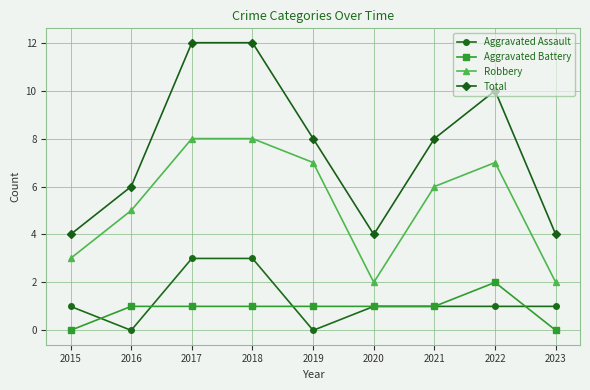

Reading left to right, what are all the values shown in this chart?

Aggravated Assault: 2015=1	2016=0	2017=3	2018=3	2019=0	2020=1	2021=1	2022=1	2023=1
Aggravated Battery: 2015=0	2016=1	2017=1	2018=1	2019=1	2020=1	2021=1	2022=2	2023=0
Robbery: 2015=3	2016=5	2017=8	2018=8	2019=7	2020=2	2021=6	2022=7	2023=2
Total: 2015=4	2016=6	2017=12	2018=12	2019=8	2020=4	2021=8	2022=10	2023=4